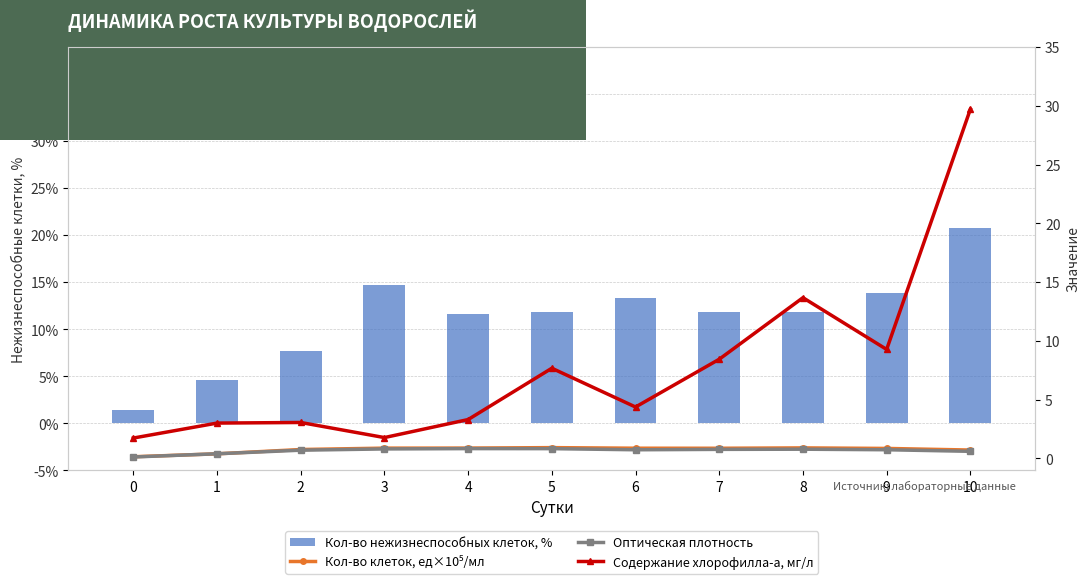

What is the difference between the second highest and minimum values in the Оптическая плотность series?

0.7